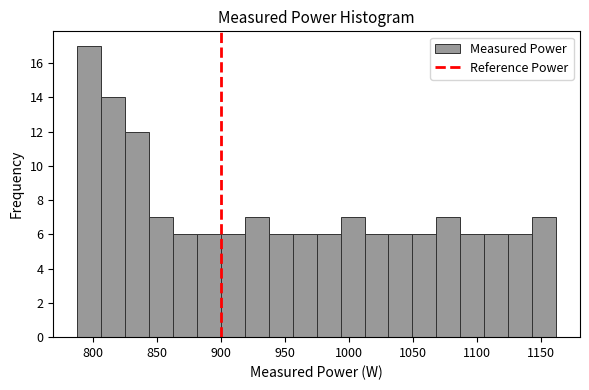

Around what value on the x-axis is the tallest bar? Give the approximate position of its centre, as read against the axis.

795